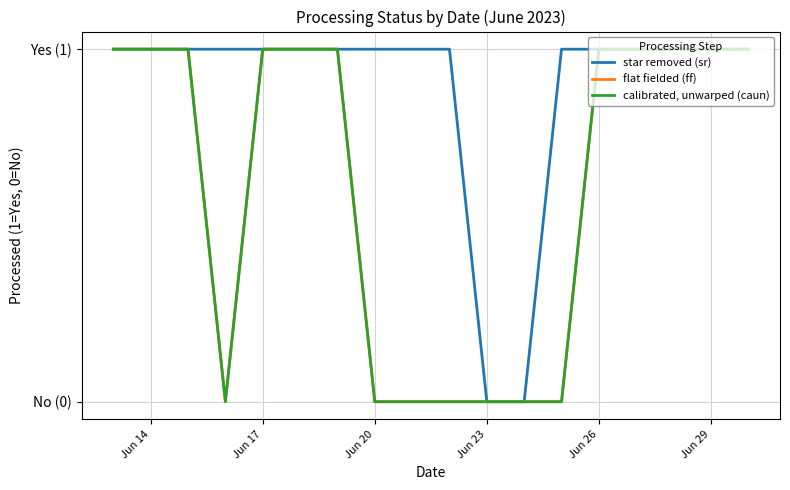

Does the chart have visible grid lines?

Yes